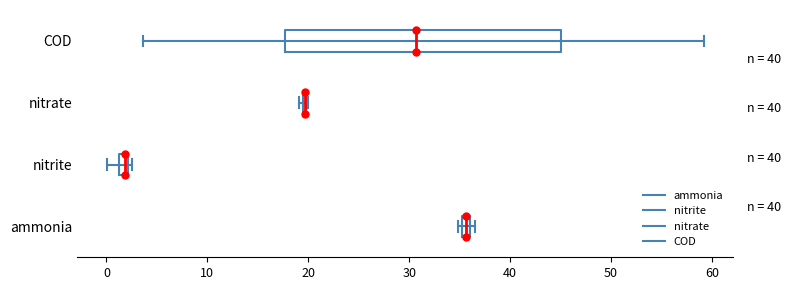

Comparing the boxes themselves (not the whiskers), which one is the widest?

COD